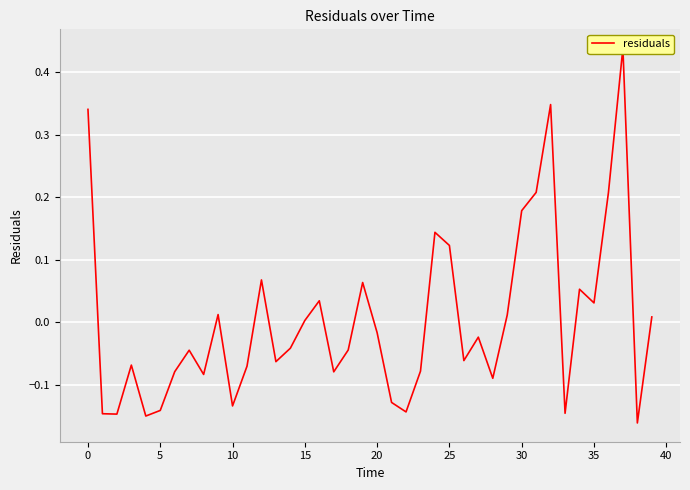

How many positive values are there?

17